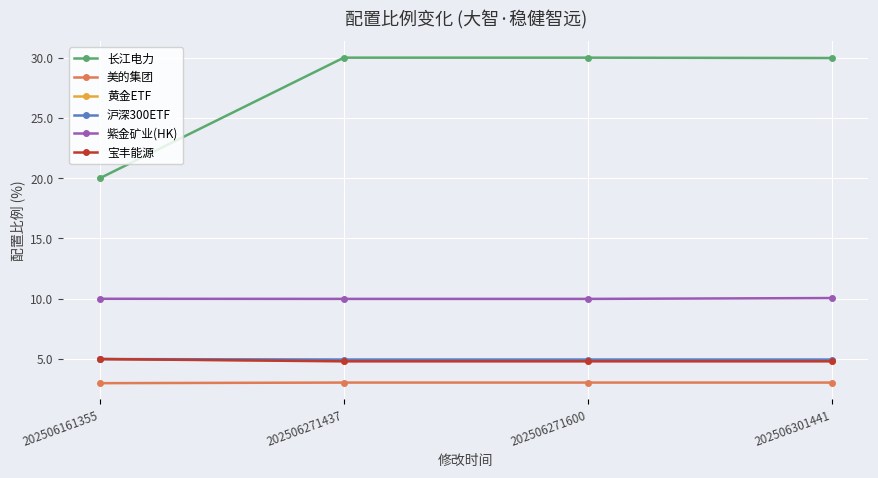

True or false: 长江电力 and 沪深300ETF intersect in this chart.

False